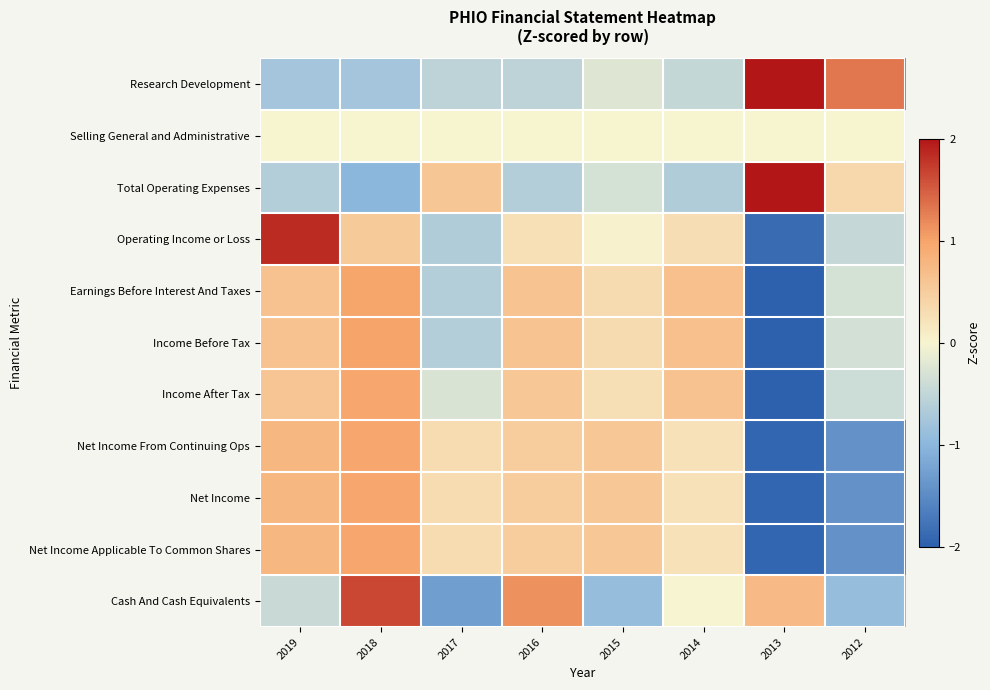

How many series are shown in this chart?

11